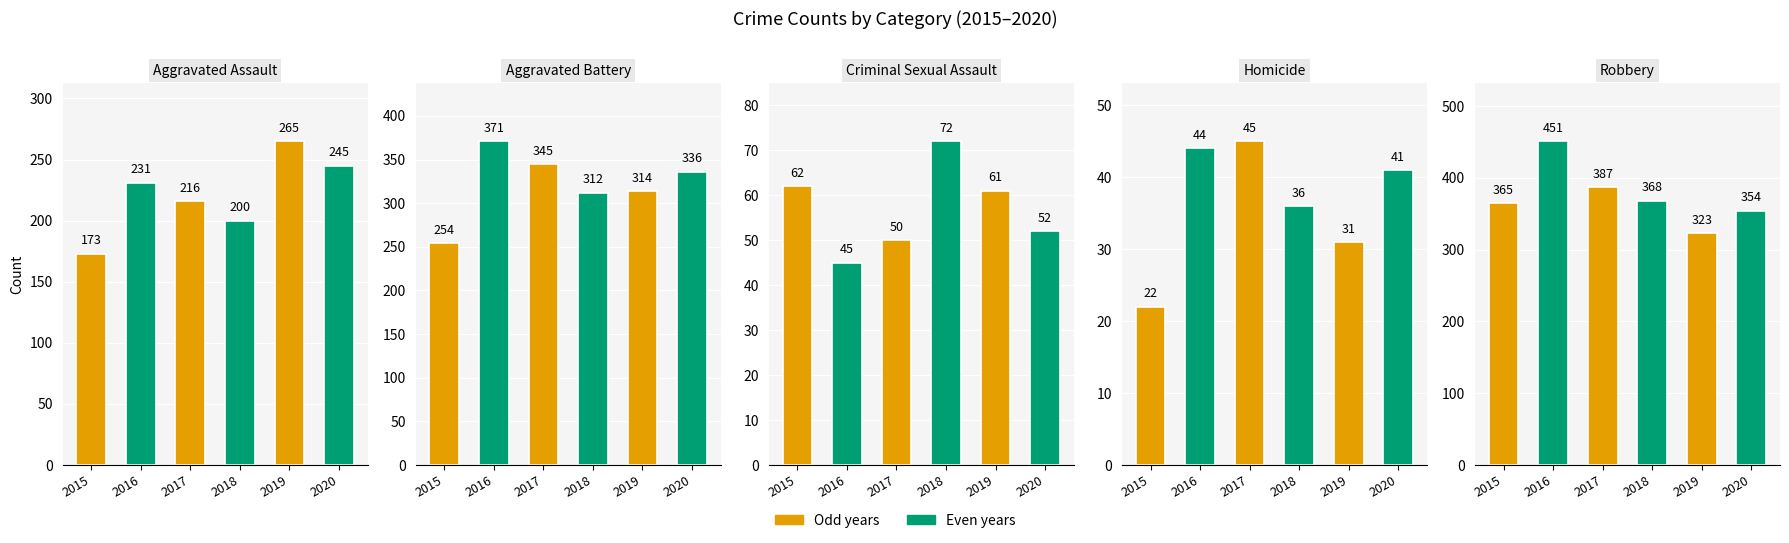

Reading left to right, transcribe all the data shown in this chart.

Aggravated Assault: 173	231	216	200	265	245
Aggravated Battery: 254	371	345	312	314	336
Criminal Sexual Assault: 62	45	50	72	61	52
Homicide: 22	44	45	36	31	41
Robbery: 365	451	387	368	323	354